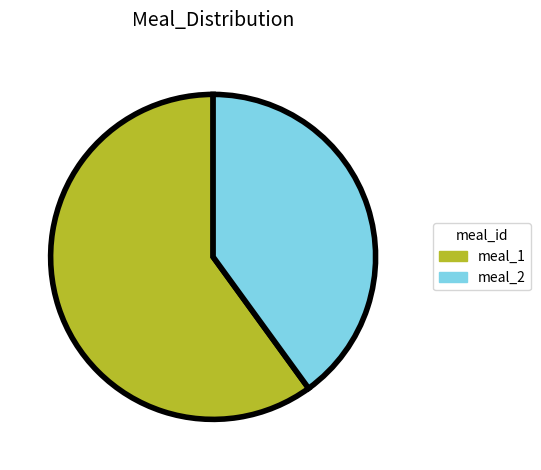

Which category has the biggest portion of the pie?

meal_1